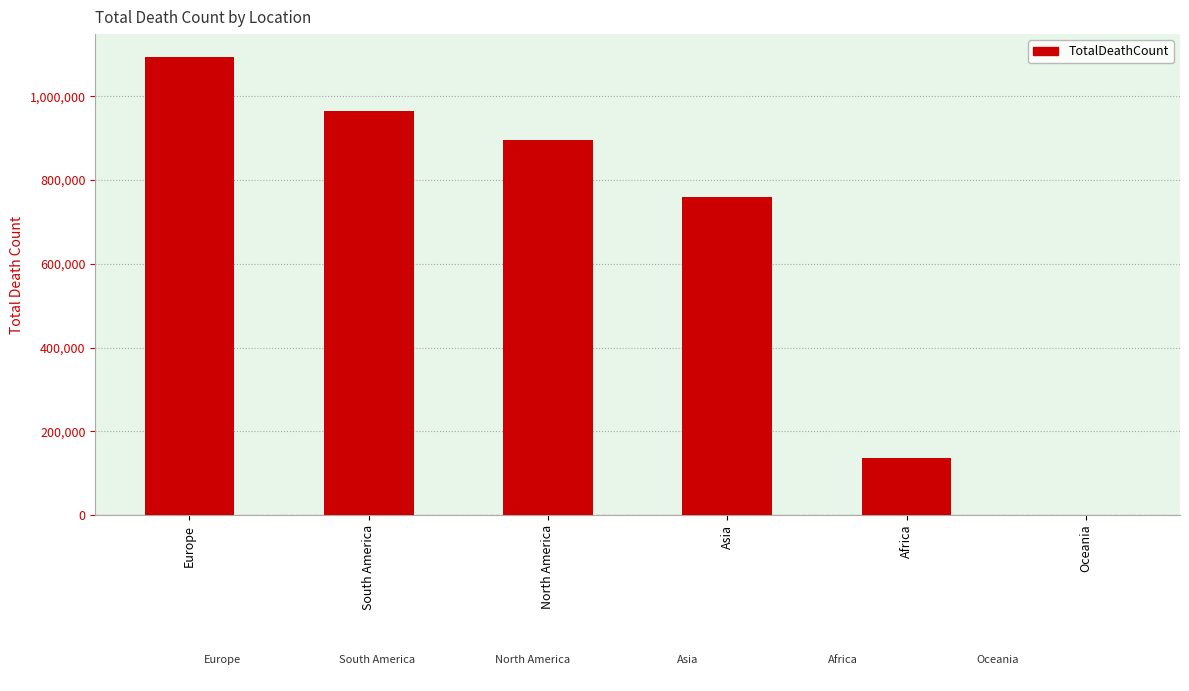

The value at Oceania is 1110. True or false?

True